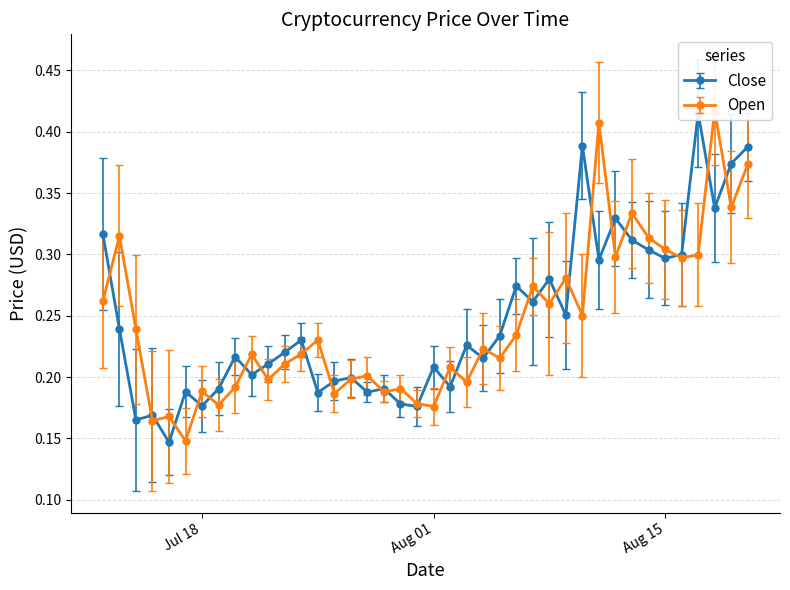

True or false: Open has a value of 0.3 at 2017-07-26.

False